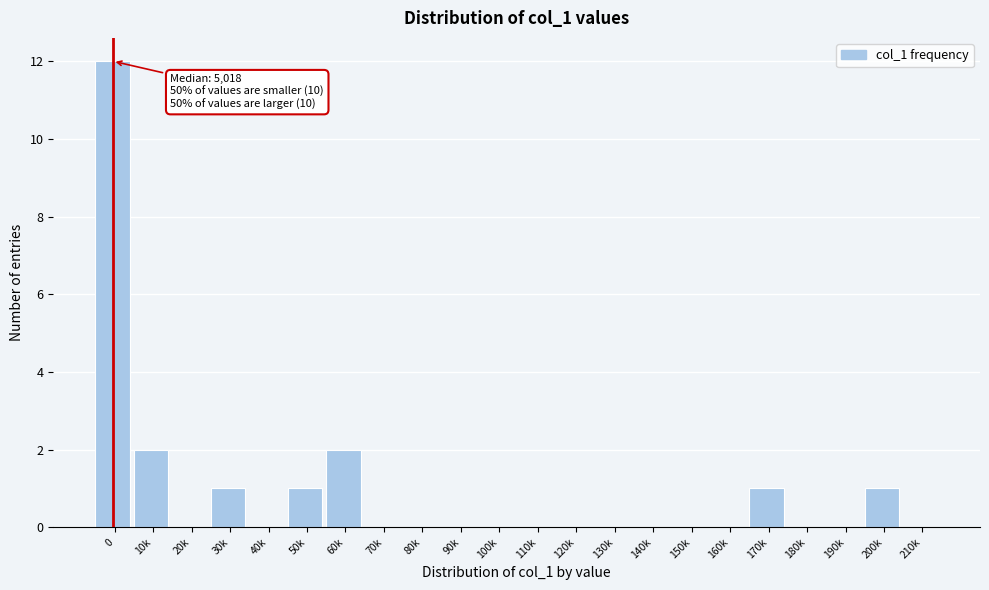

Reading left to right, extract all data points from this chart.

0=12	10k=2	20k=0	30k=1	40k=0	50k=1	60k=2	70k=0	80k=0	90k=0	100k=0	110k=0	120k=0	130k=0	140k=0	150k=0	160k=0	170k=1	180k=0	190k=0	200k=1	210k=0